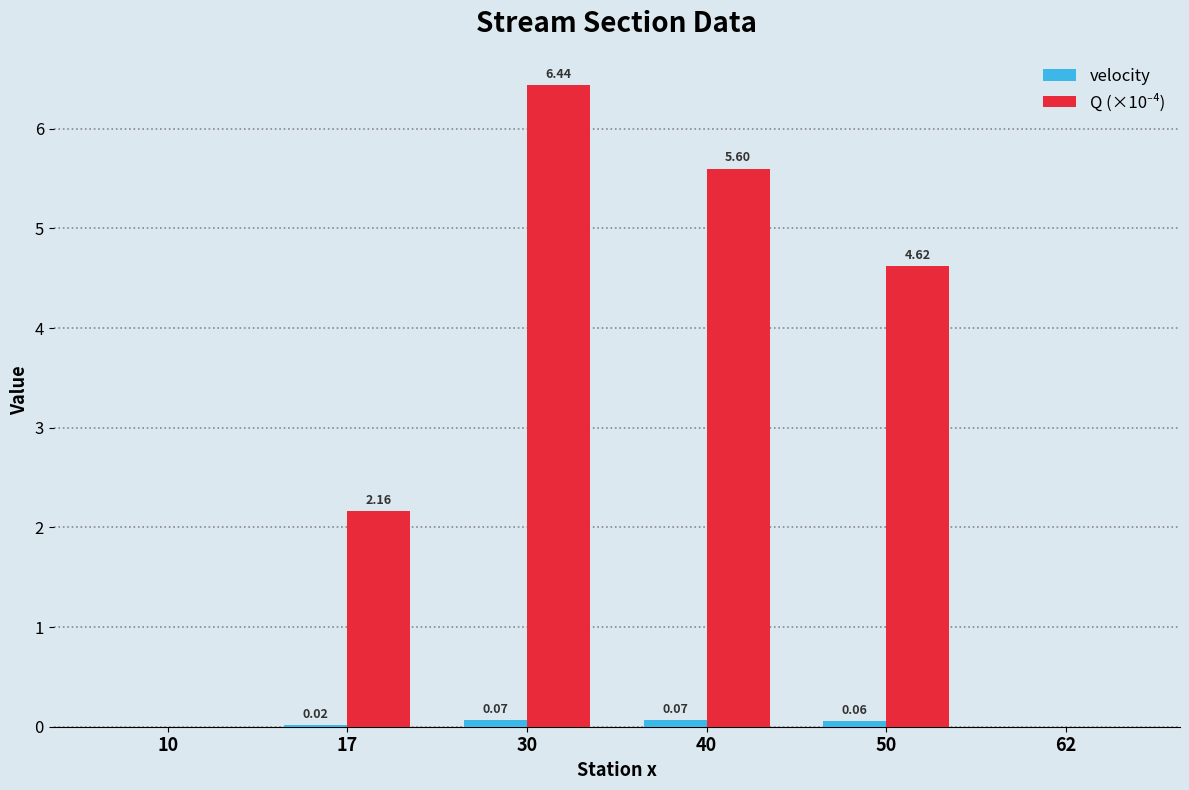

Count the number of categories in the chart.

6